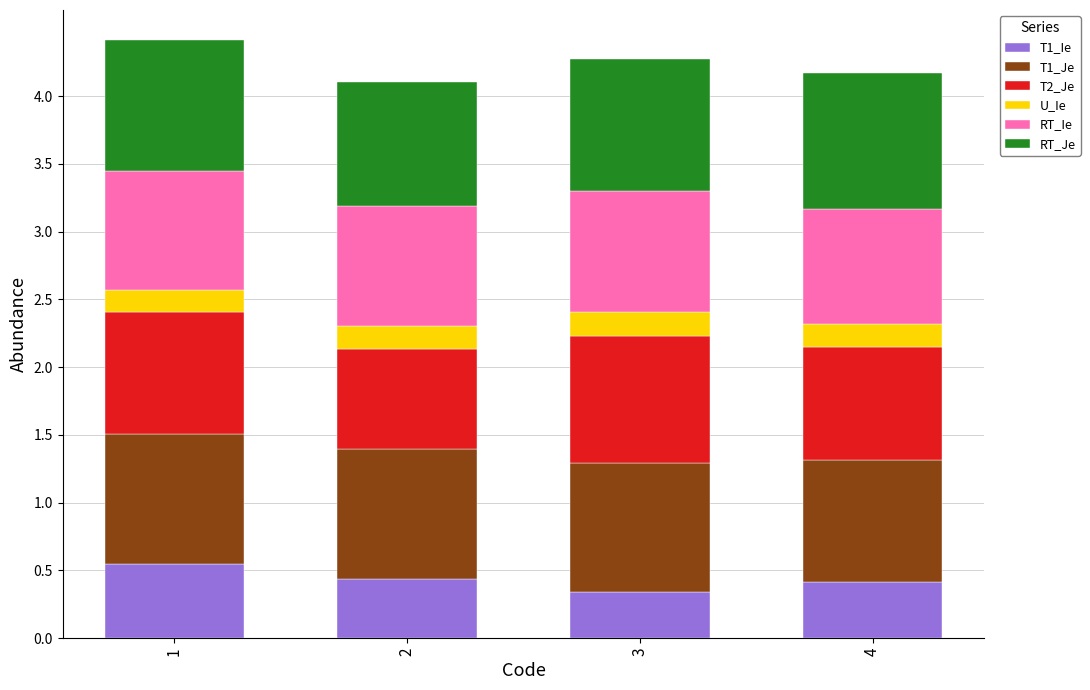

What is the maximum value for T1_Ie?

0.5